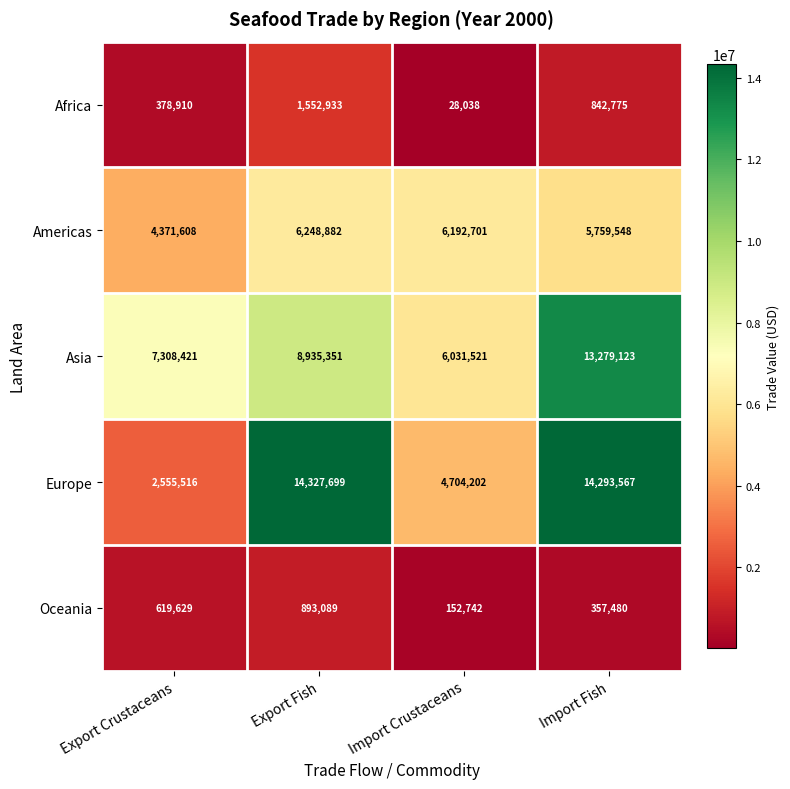

What is the difference between the second highest and second lowest values in the Oceania series?

262149